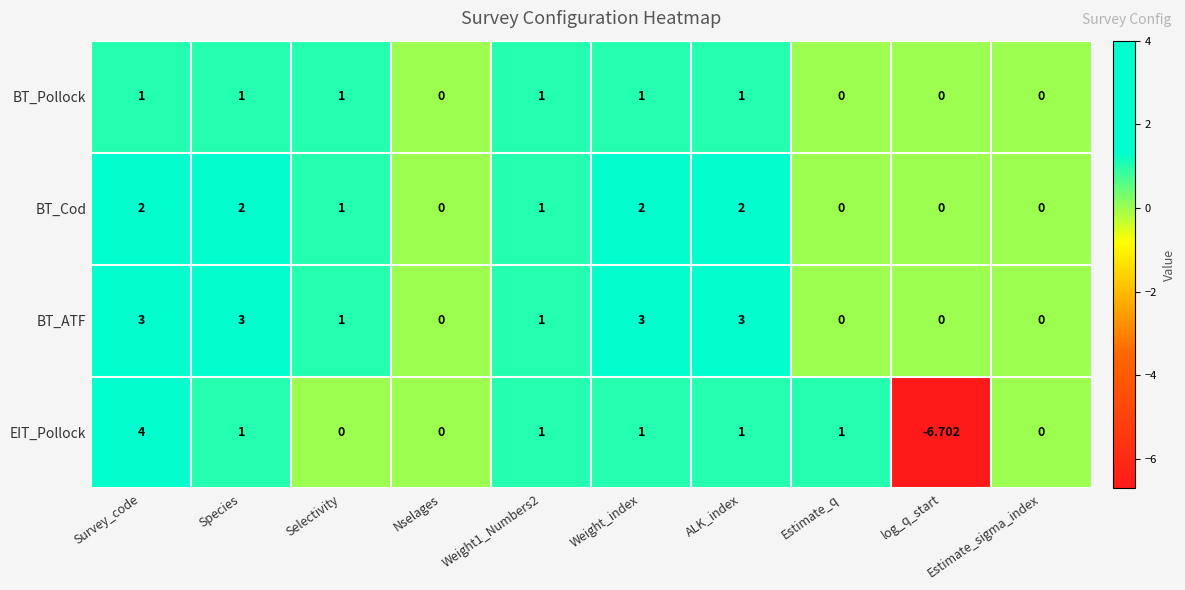

Which series changed the most between ALK_index and log_q_start?

EIT_Pollock